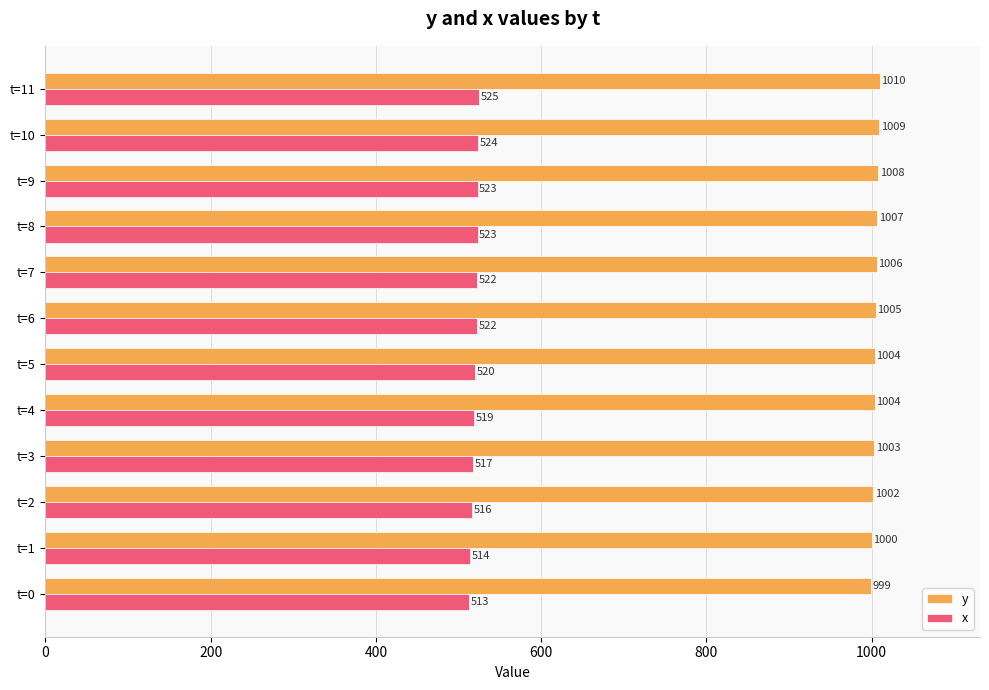

List the series in order of their overall mean, lowest first.

x, y